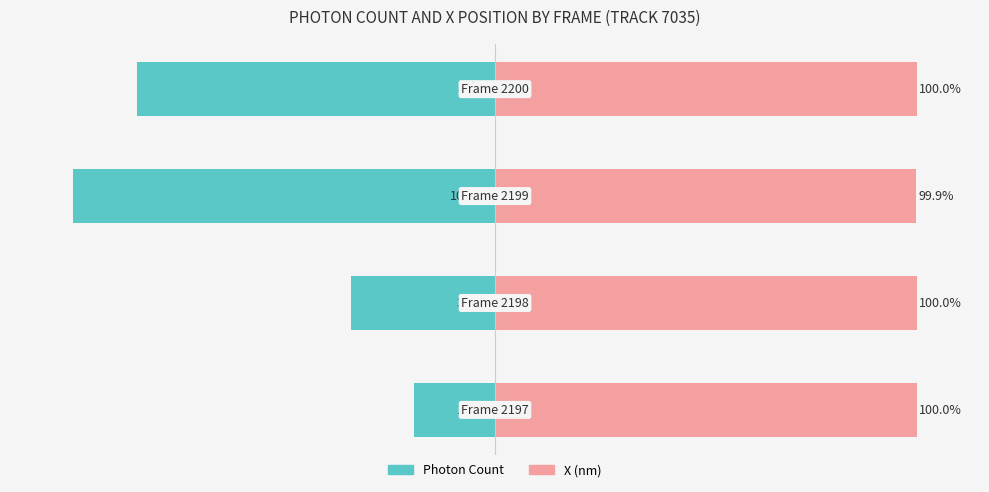

What are all the series names shown in the legend?

Photon Count, X (nm)